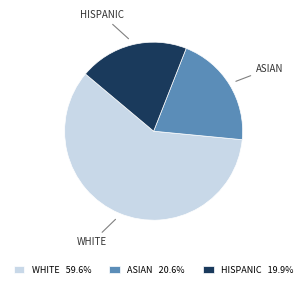

How many slices are in this pie chart?

3